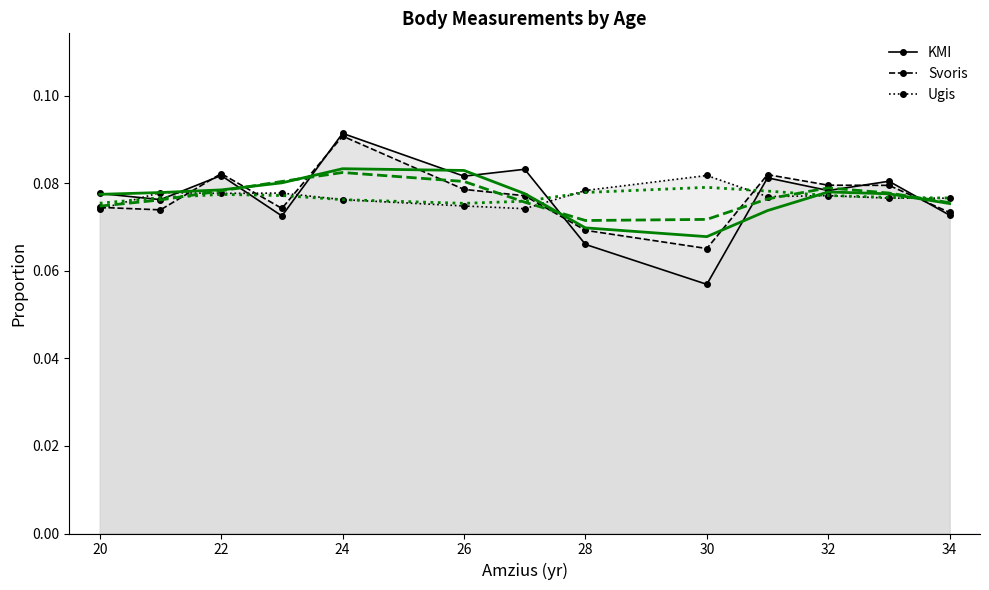

What is the average value of the KMI series?

0.1